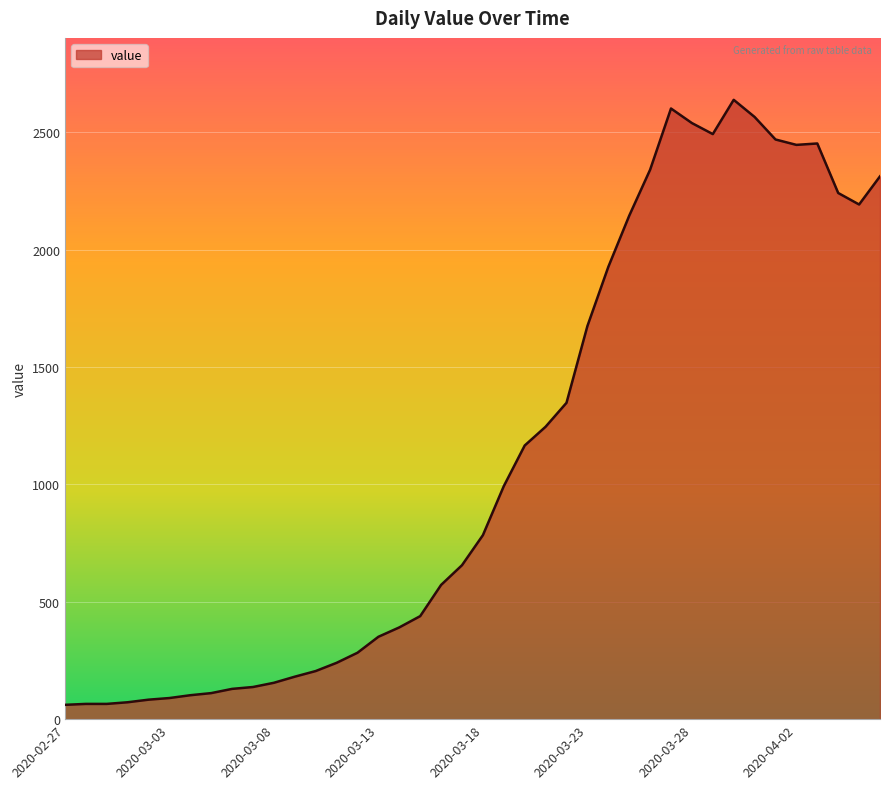

What is the maximum value shown in the chart?

2639